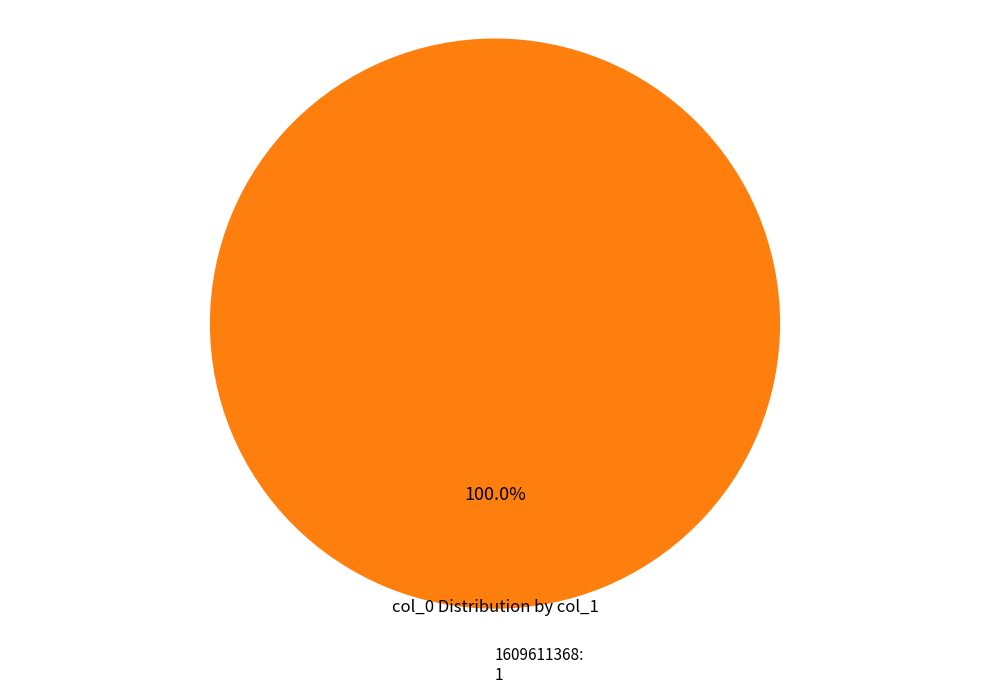

Does any single category account for the majority?

Yes